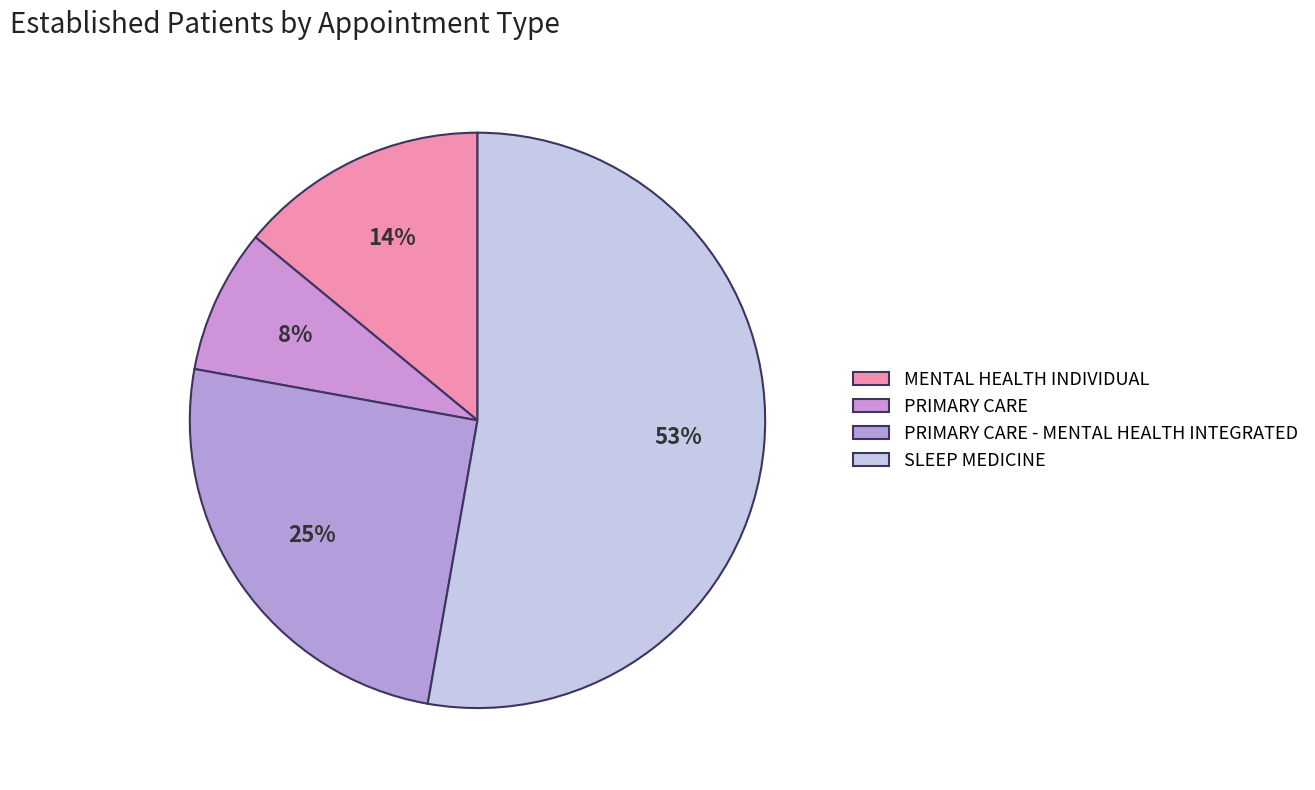

How much of the chart is everything except PRIMARY CARE?

91.9%